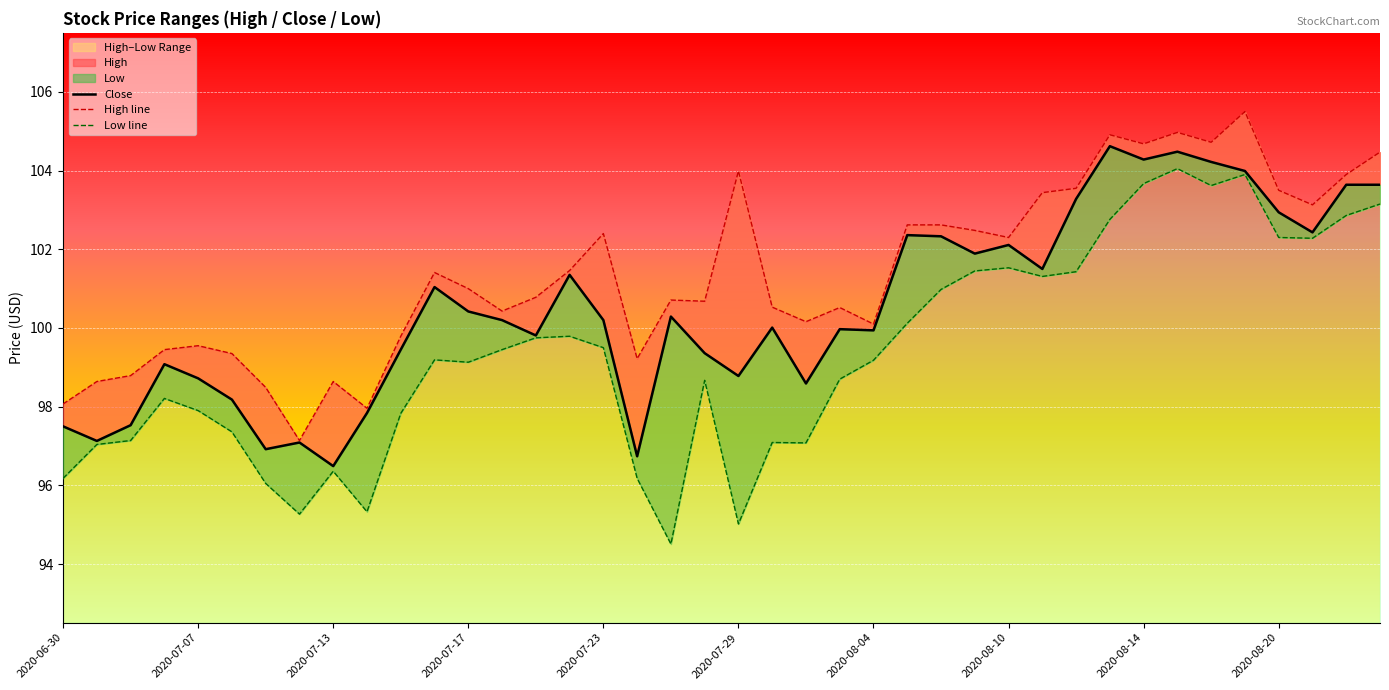

What is the total value across all series at 13?

300.1